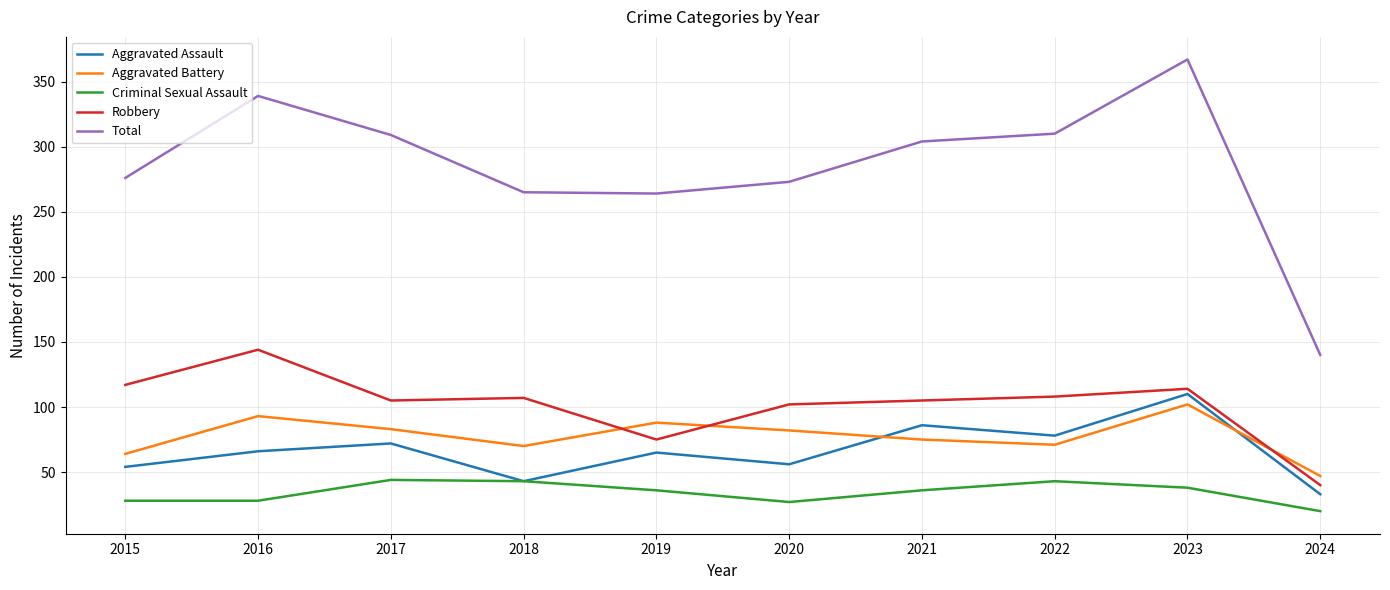

True or false: Aggravated Battery has a value of 64 at 2015.

True